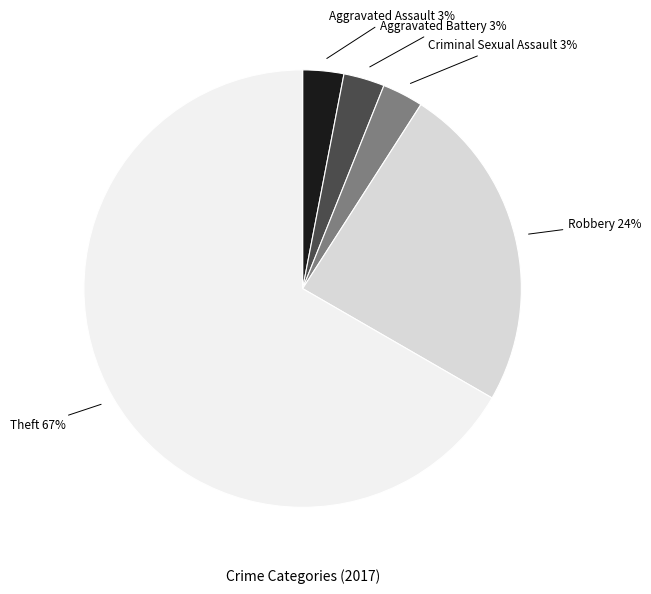

Is there any slice that represents more than half of the pie?

Yes